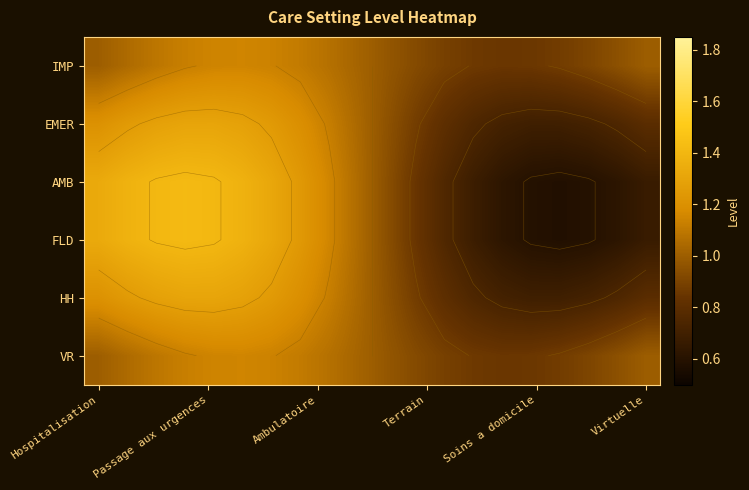

Rank the series by their maximum value, from lowest to highest.

IMP, VR, EMER, HH, AMB, FLD